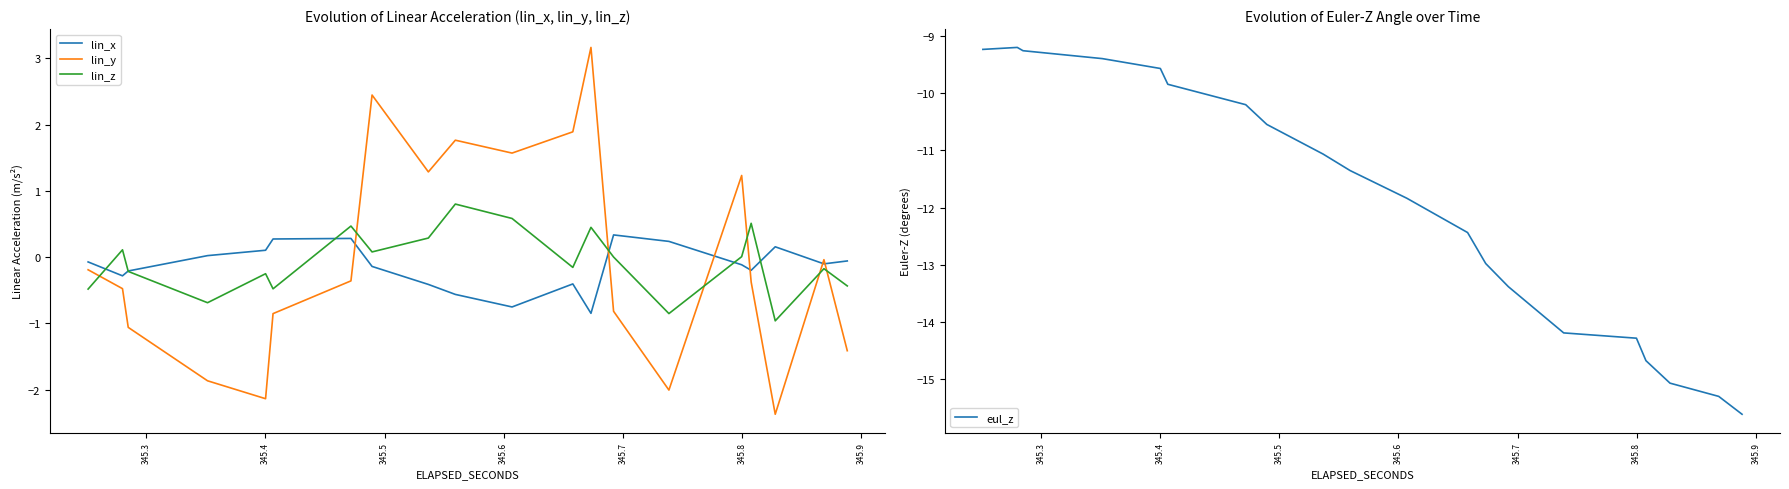

Rank the series by their maximum value, from lowest to highest.

eul_z, lin_x, lin_z, lin_y